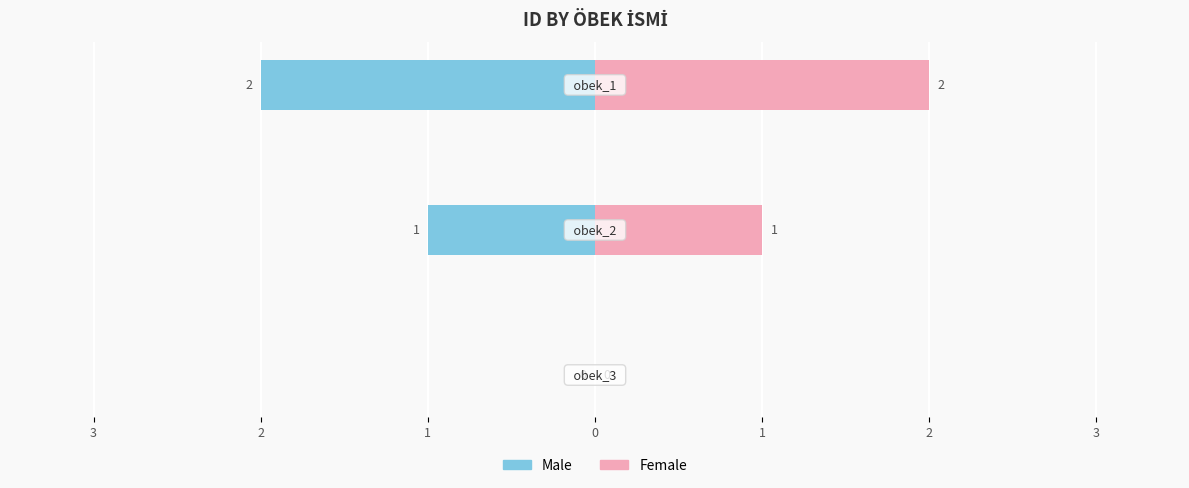

What is the average value of the Male series?

-1